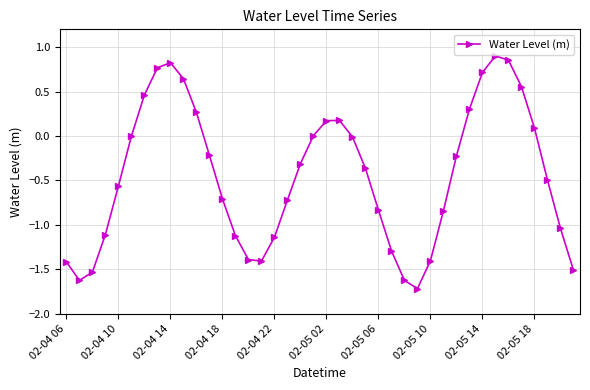

True or false: the data has more than 0 interior local peaks.

True